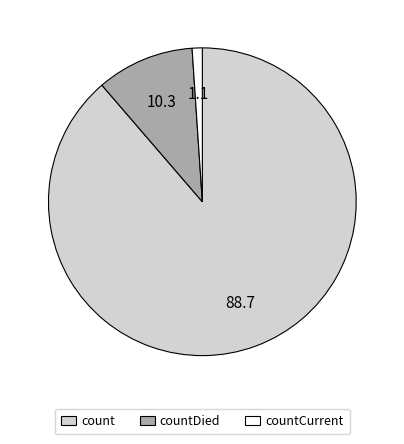

Rank the categories by value from highest to lowest.

count, countDied, countCurrent